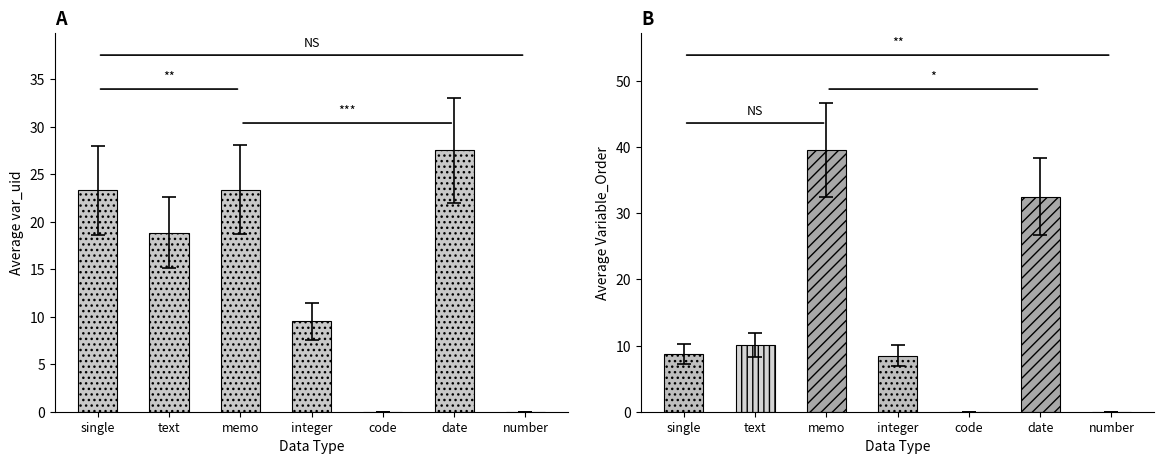

What is the difference between the values at memo and date?

4.1